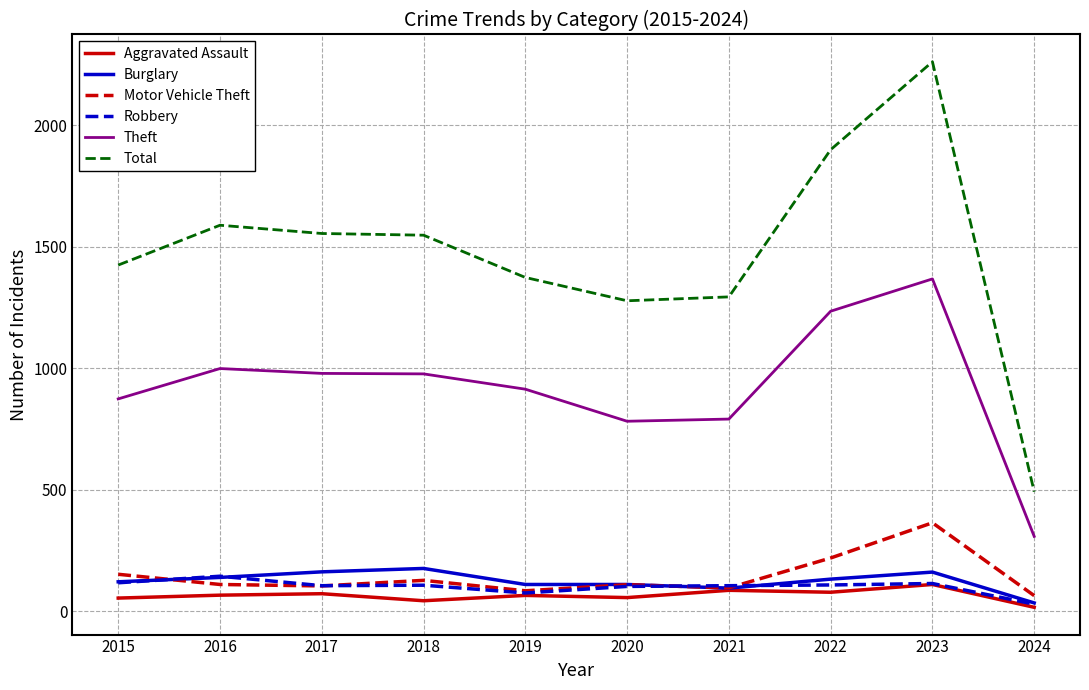

True or false: Total and Aggravated Assault intersect in this chart.

False